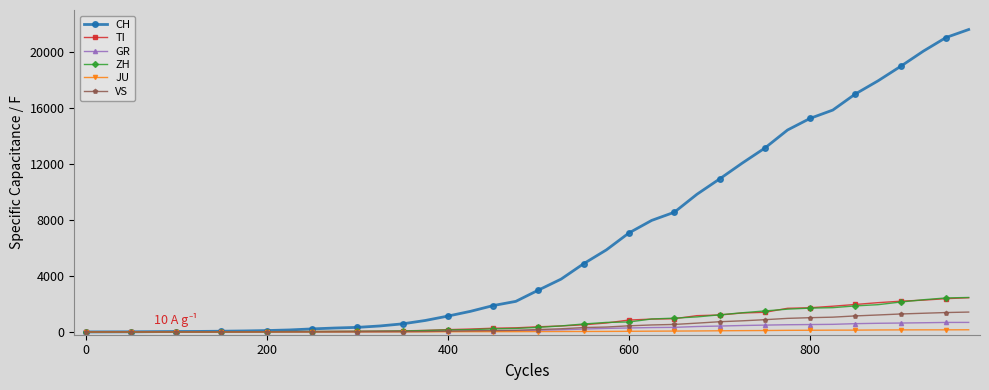

Which series has the largest range (max minus min)?

CH